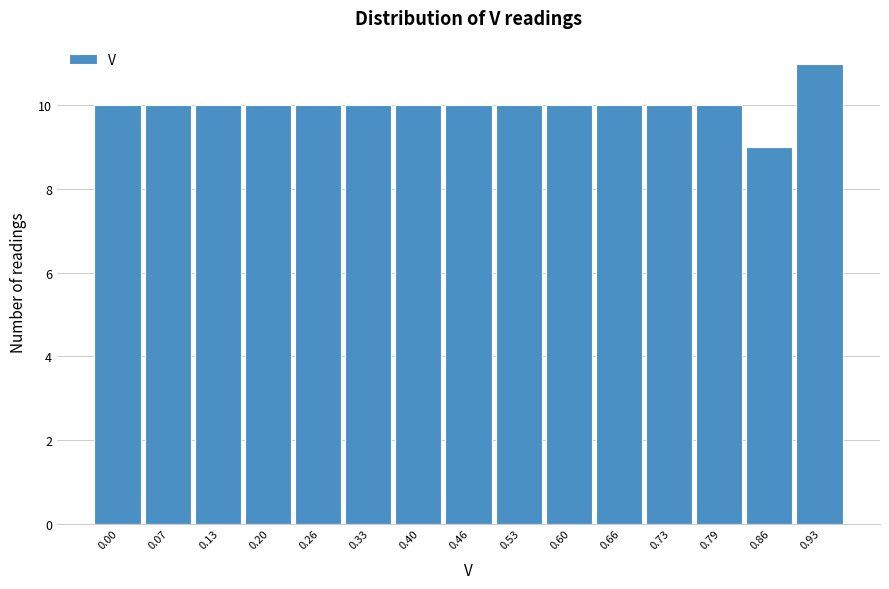

Reading left to right, extract all data points from this chart.

10	10	10	10	10	10	10	10	10	10	10	10	10	9	11